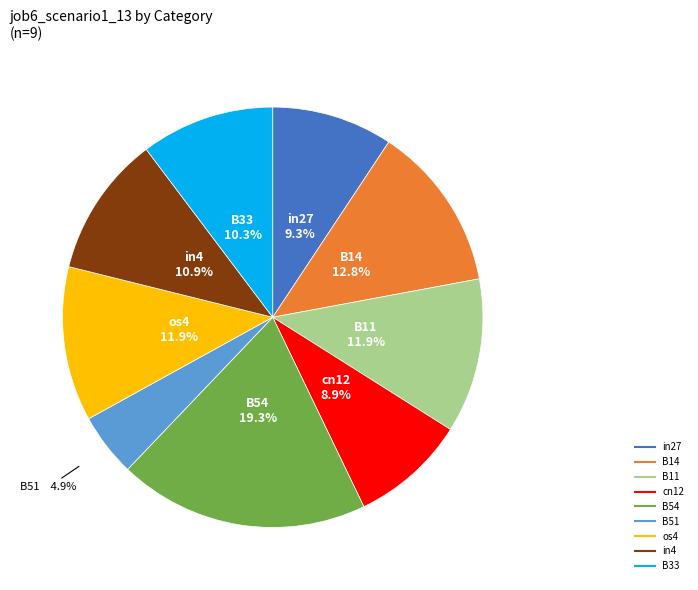

To the nearest percent, what percentage of the pie is B54?

19%